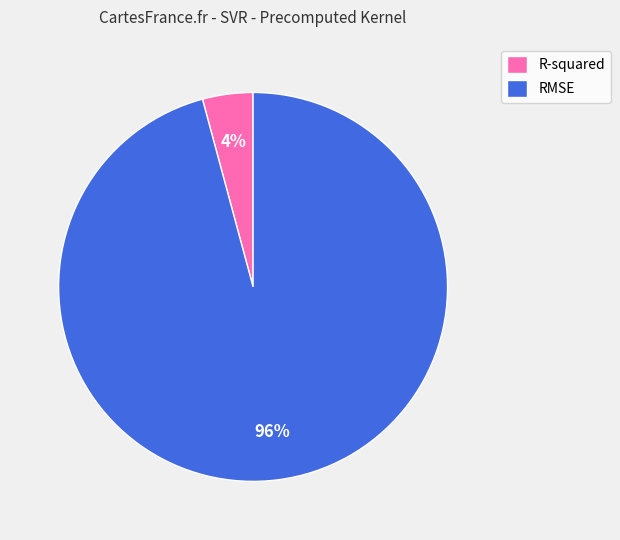

To the nearest percent, what percentage of the pie is R-squared?

4%